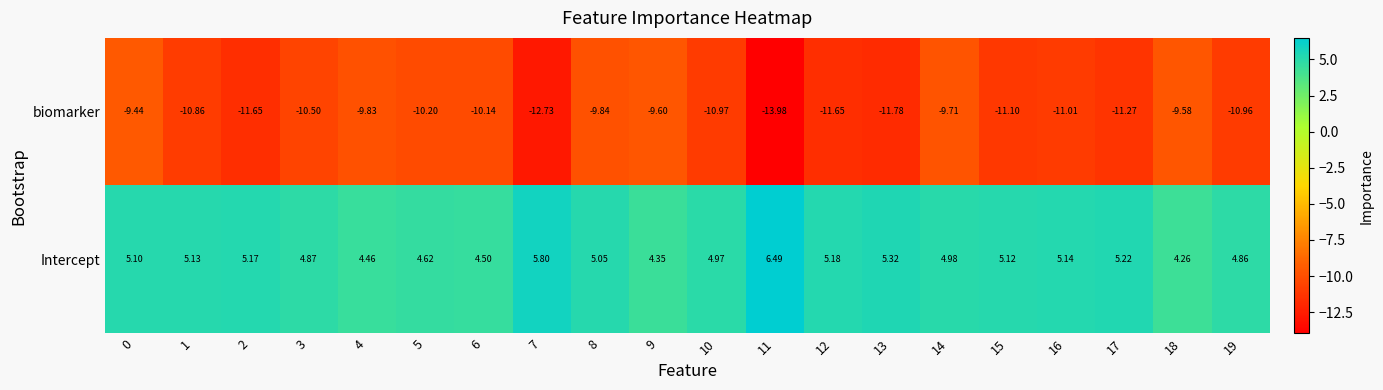

At which category does the chart reach its minimum across all series?

11